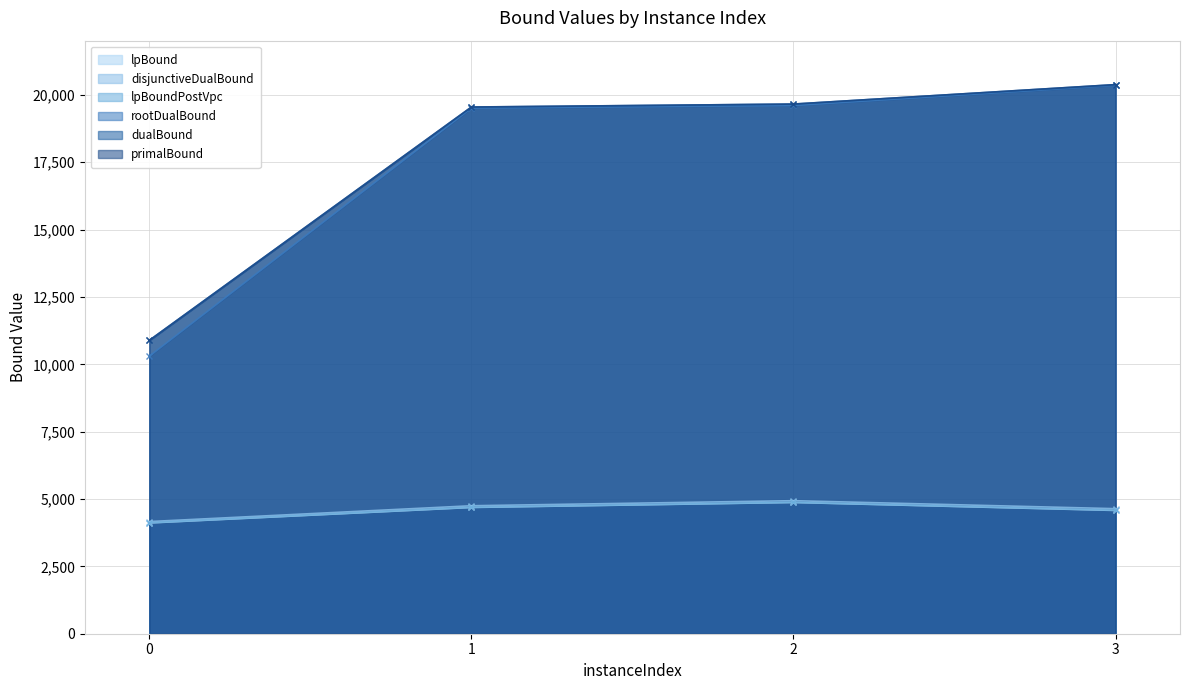

Where does the primalBound series first go above 19658?

2